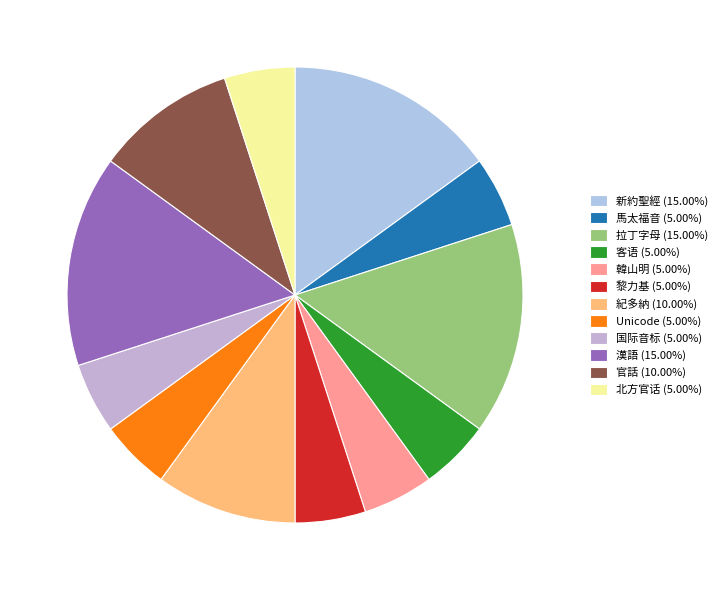

Which slice is the largest?

新約聖經